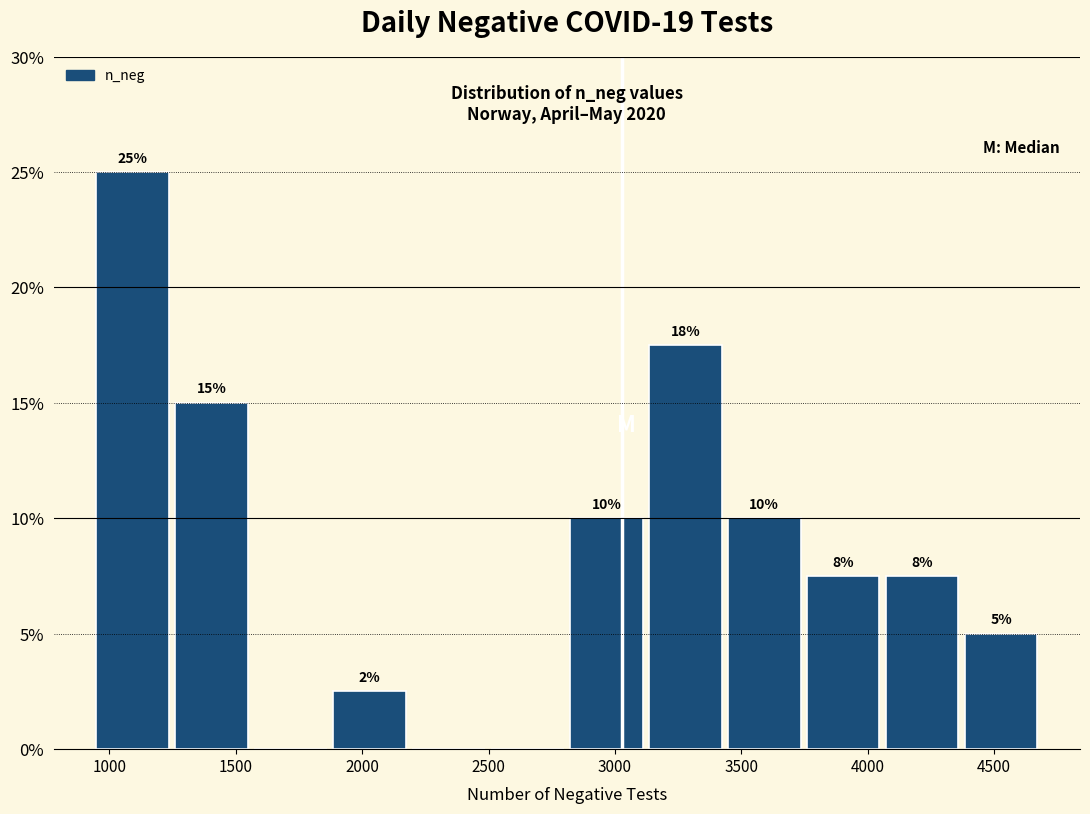

Which range on the x-axis has the tallest bar?

950 to 1250